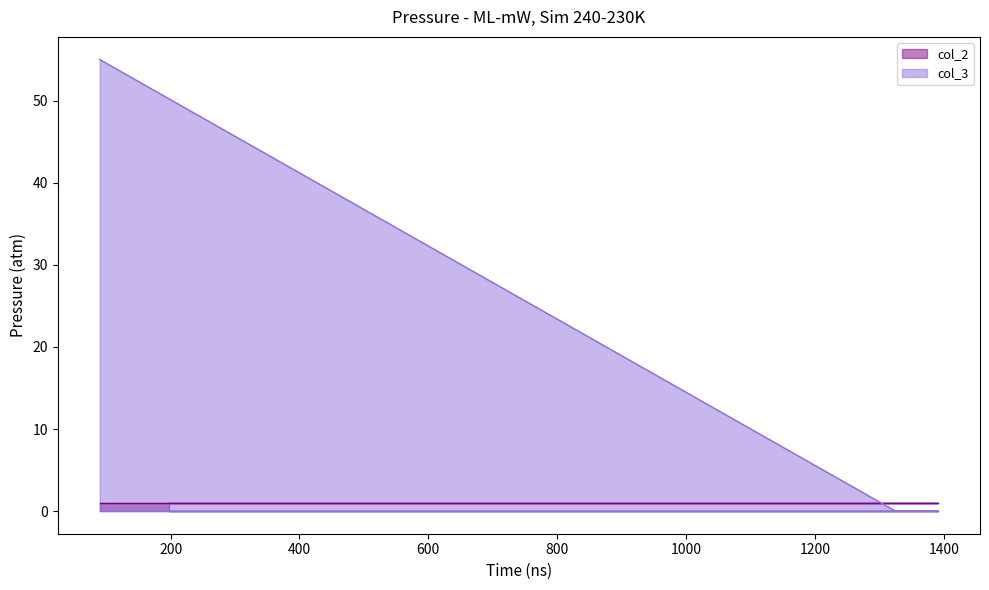

Reading right to left, list all the values displayed in this chart.

0	0	0	0	55